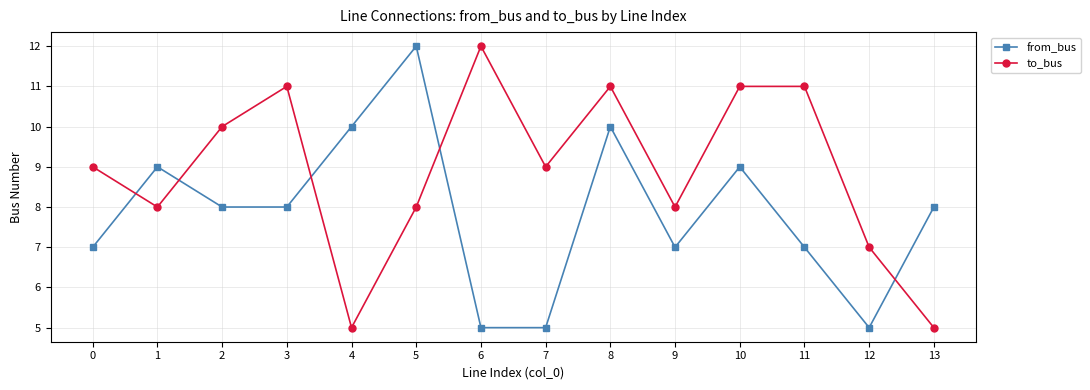

What is the total value across all series at 8?

21